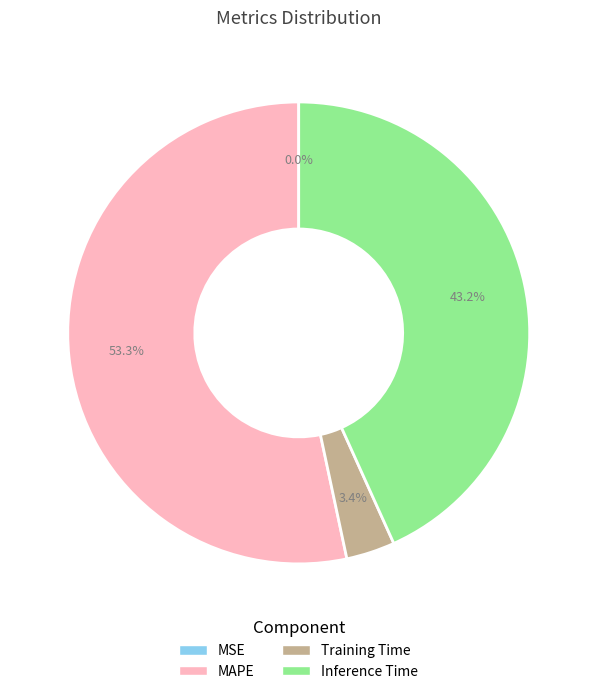

What percentage do Inference Time and MAPE together represent?

96.6%